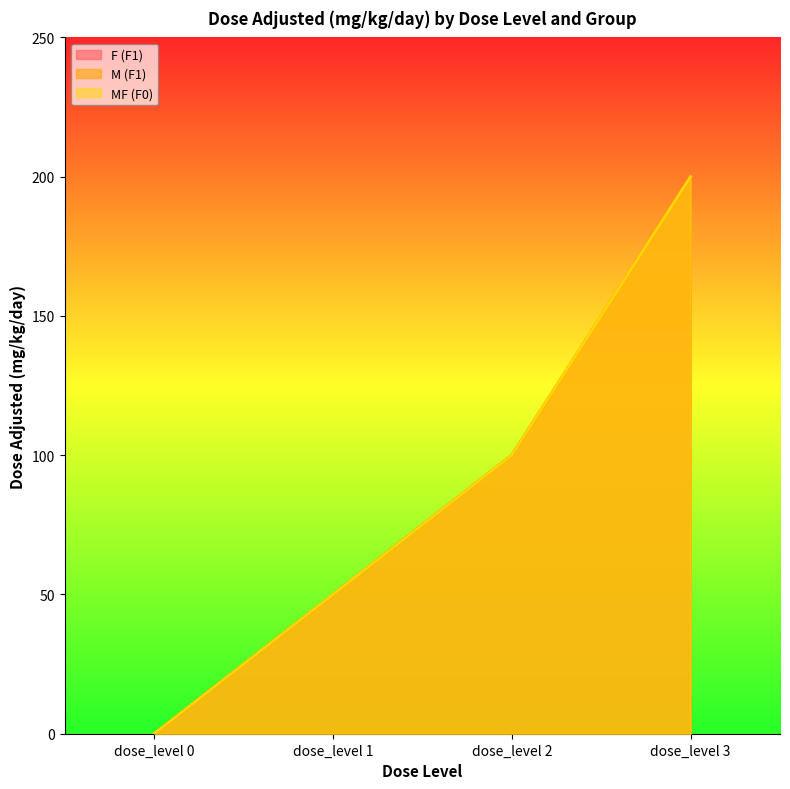

Which series has the largest total across all categories?

F (F1)